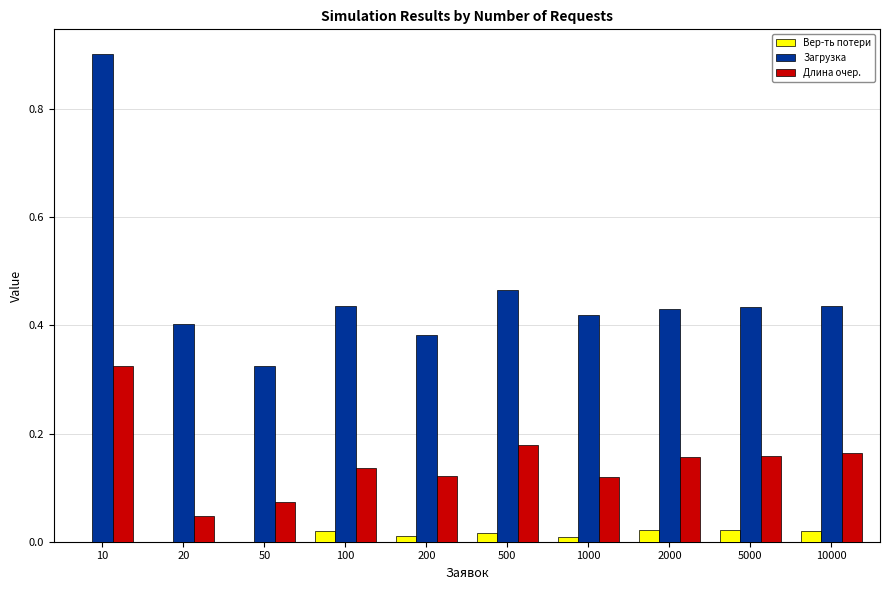

What are all the series names shown in the legend?

Вер-ть потери, Загрузка, Длина очер.